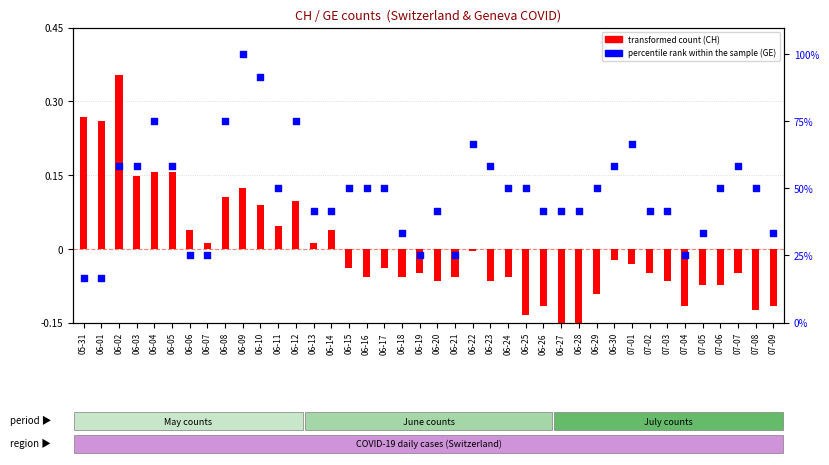

Which series reaches the minimum Y coordinate?

transformed count